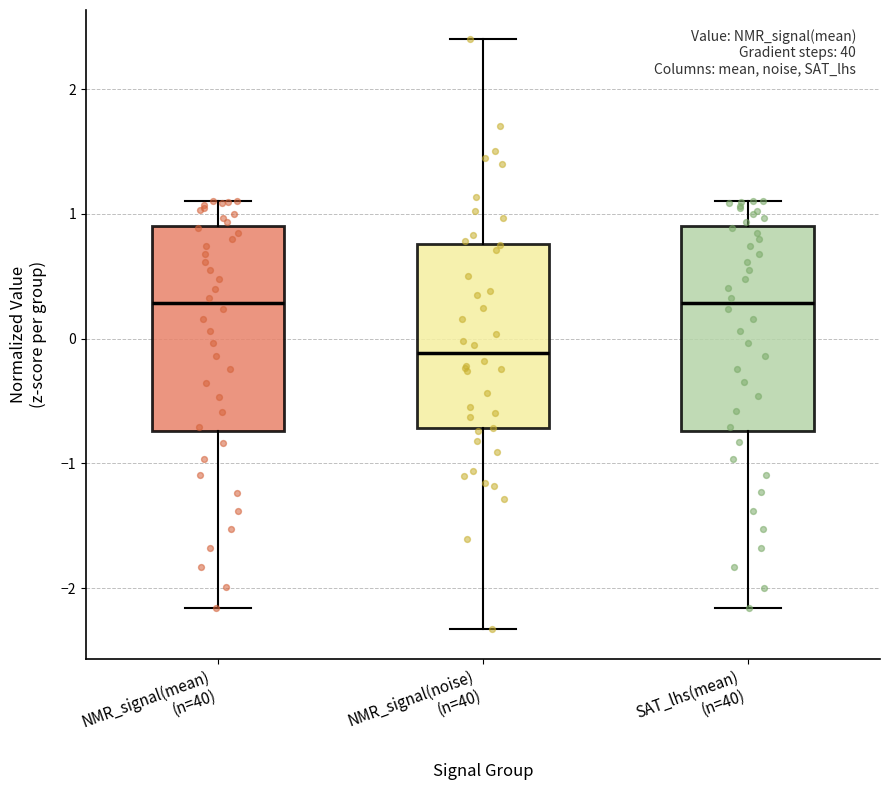

Reading left to right, read every box against the y-axis: the position of its median line, the range the box covers, and the ends of its whiskers. The values are not printed on the chart, so give them approximately, as read against the axis.

NMR_signal(mean) (n=40): median 0.3, box -0.7 to 0.9, whiskers -2.2 to 1.1
NMR_signal(noise) (n=40): median -0.1, box -0.7 to 0.8, whiskers -2.3 to 2.4
SAT_lhs(mean) (n=40): median 0.3, box -0.7 to 0.9, whiskers -2.2 to 1.1